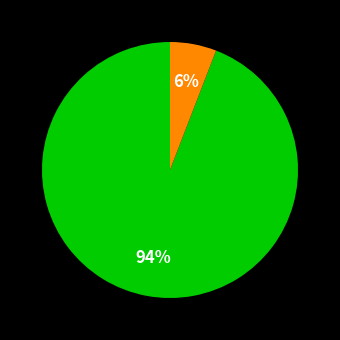

Does any single category account for the majority?

Yes